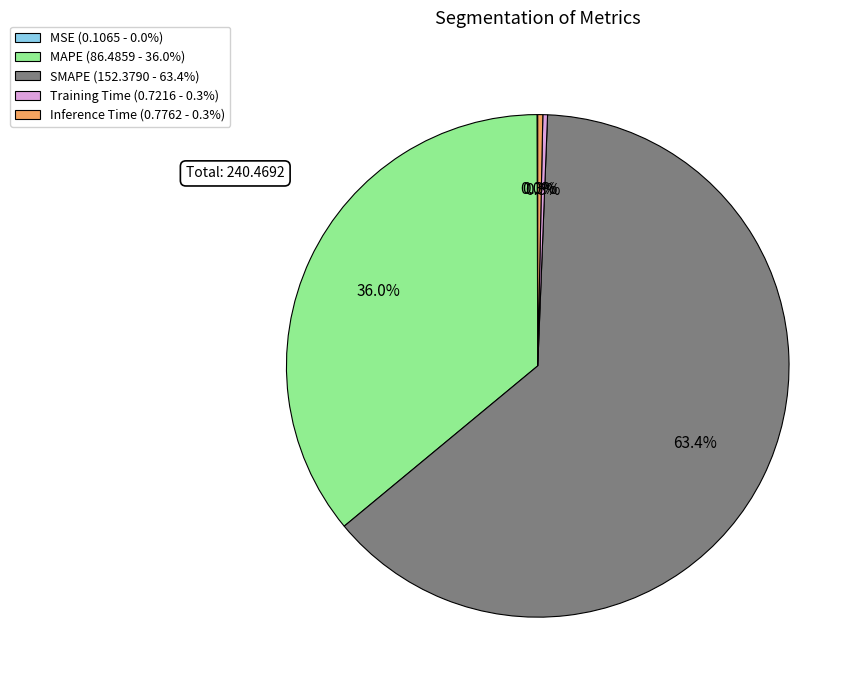

Between SMAPE (152.3790 - 63.4%) and Training Time (0.7216 - 0.3%), which is larger?

SMAPE (152.3790 - 63.4%)